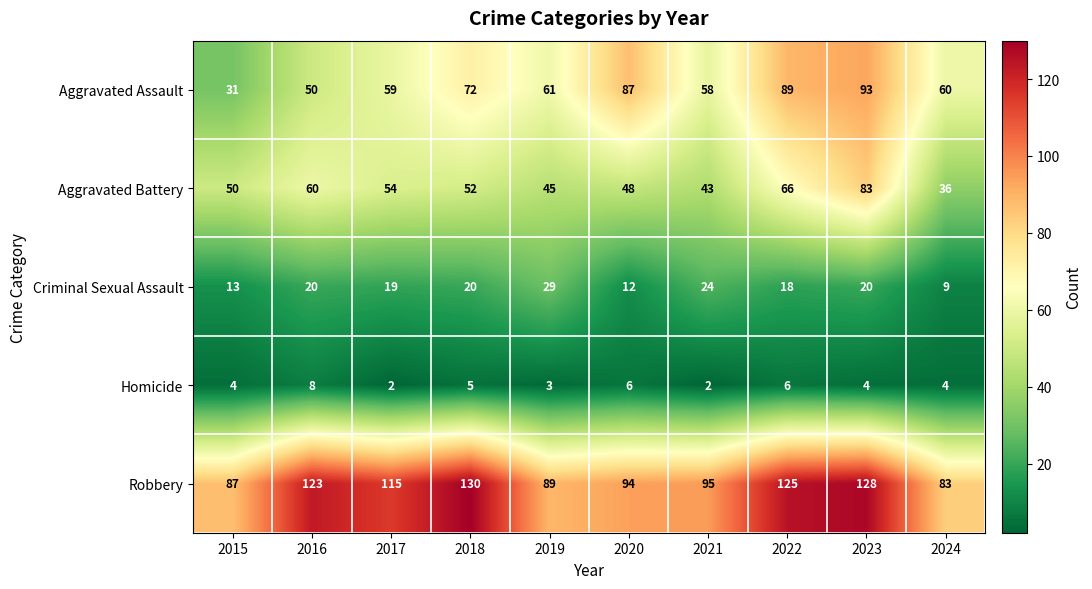

What is the total value across all series at 2022?

304